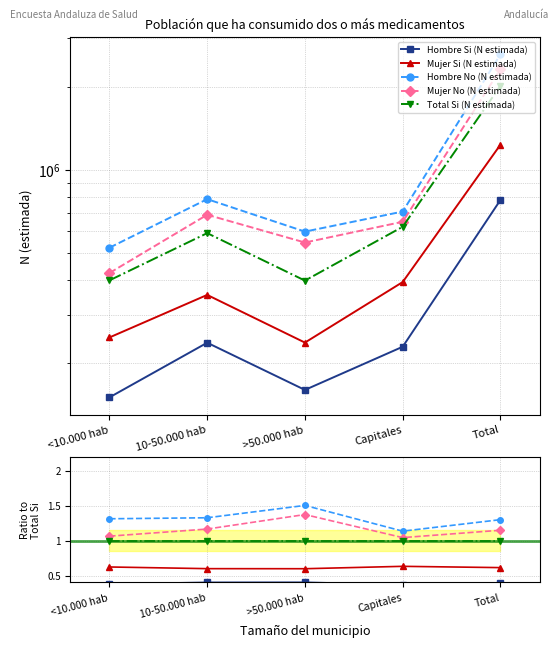

True or false: Hombre Si (N estimada) and Mujer No (N estimada) cross at least once.

False